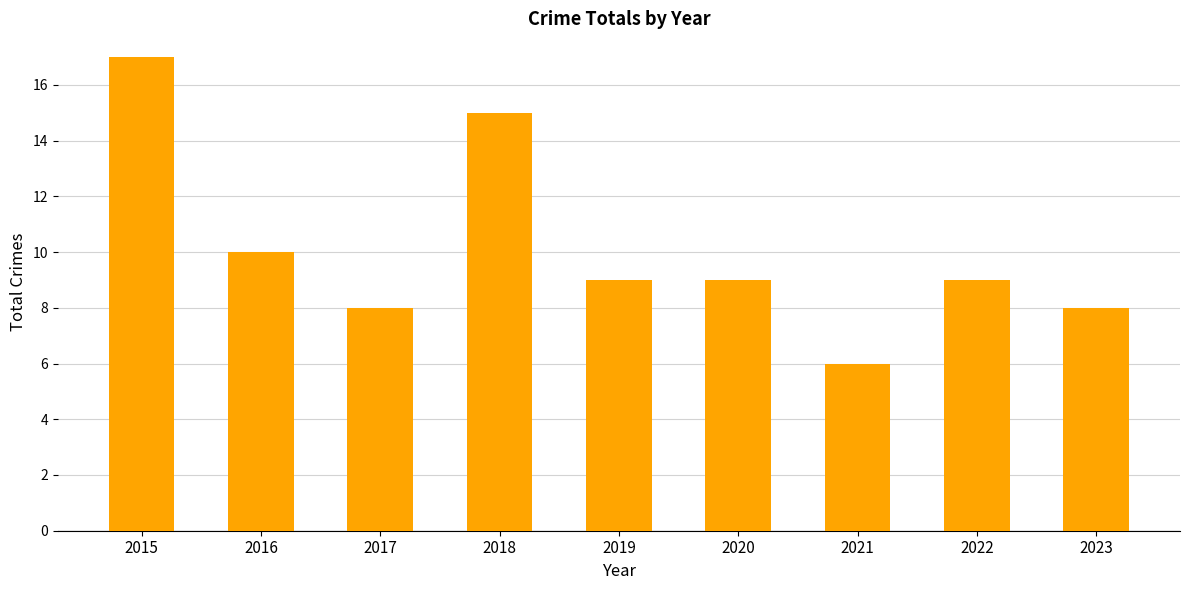

True or false: the data shows 11 at 2015.

False